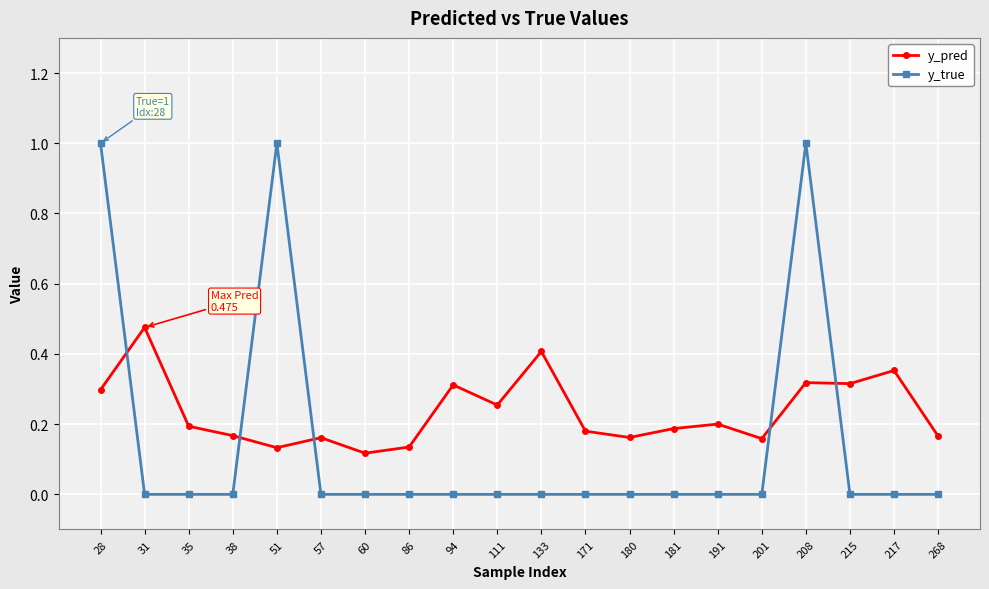

What is the total value across all series at 28?

1.3